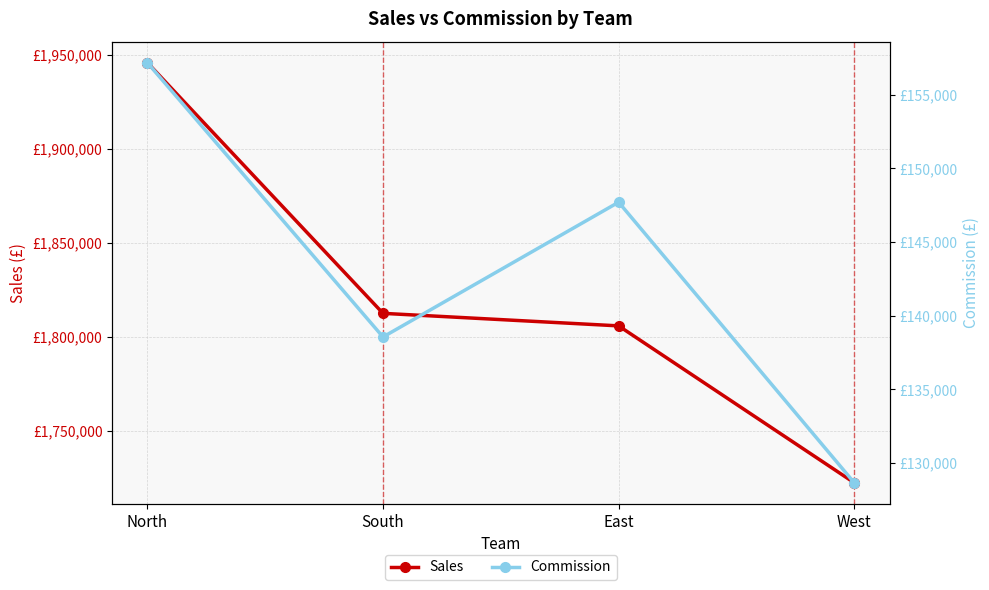

How many values in the Sales series are below 1812496?

2